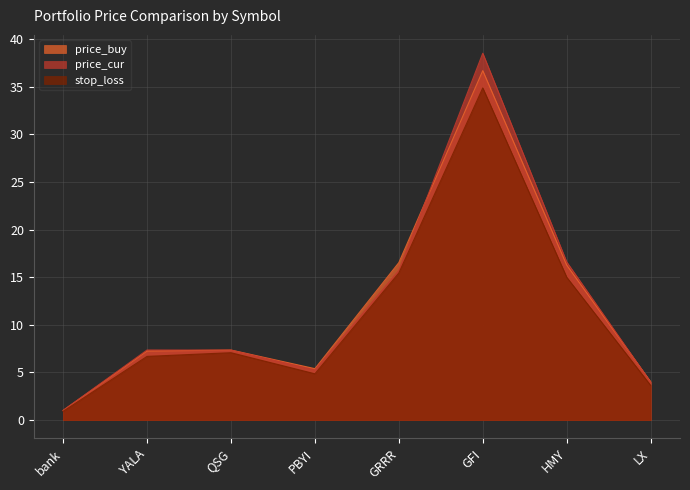

Reading left to right, what are all the values shown in this chart?

price_buy: 1.0	7.2	7.3	5.4	16.5	36.7	16.3	4.0
price_cur: 1.0	7.3	7.3	5.2	15.7	38.5	16.6	4.0
stop_loss: 0.9	6.7	7.1	4.9	15.4	34.9	15.0	3.6